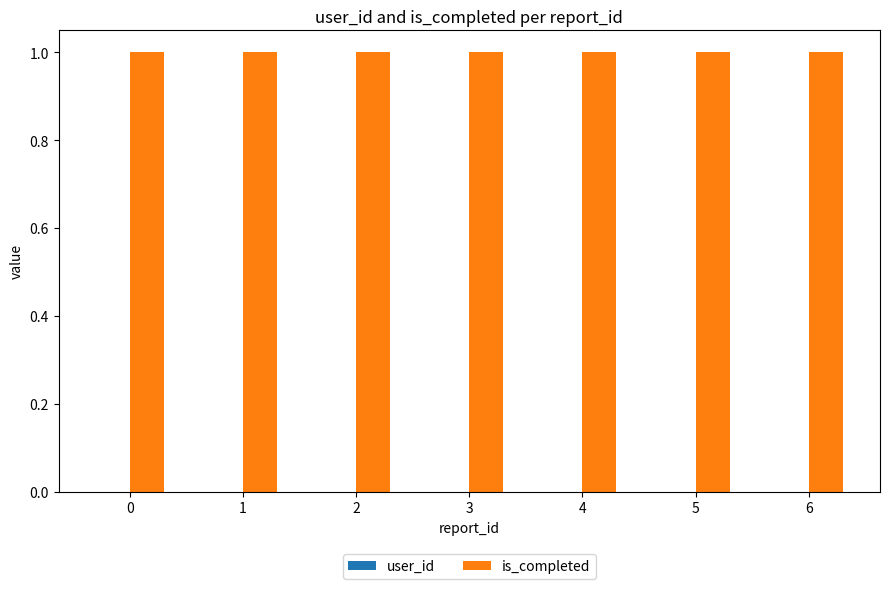

The is_completed series shows 1 at 2. True or false?

True